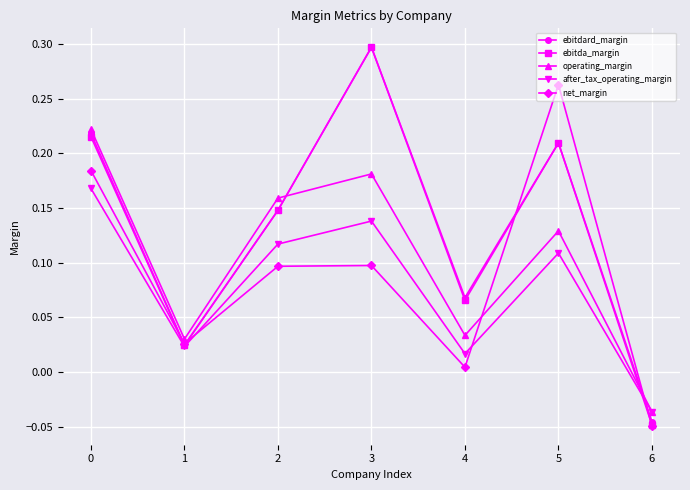

In ebitda_margin, how many points are lower than both neighbors (excluding endpoints)?

2